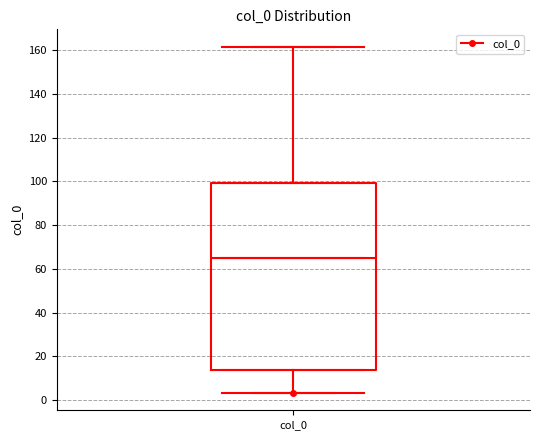

Where does the median line of the box for col_0 sit on the y-axis? The values are not printed on the chart, so give them approximately, as read against the axis.

64